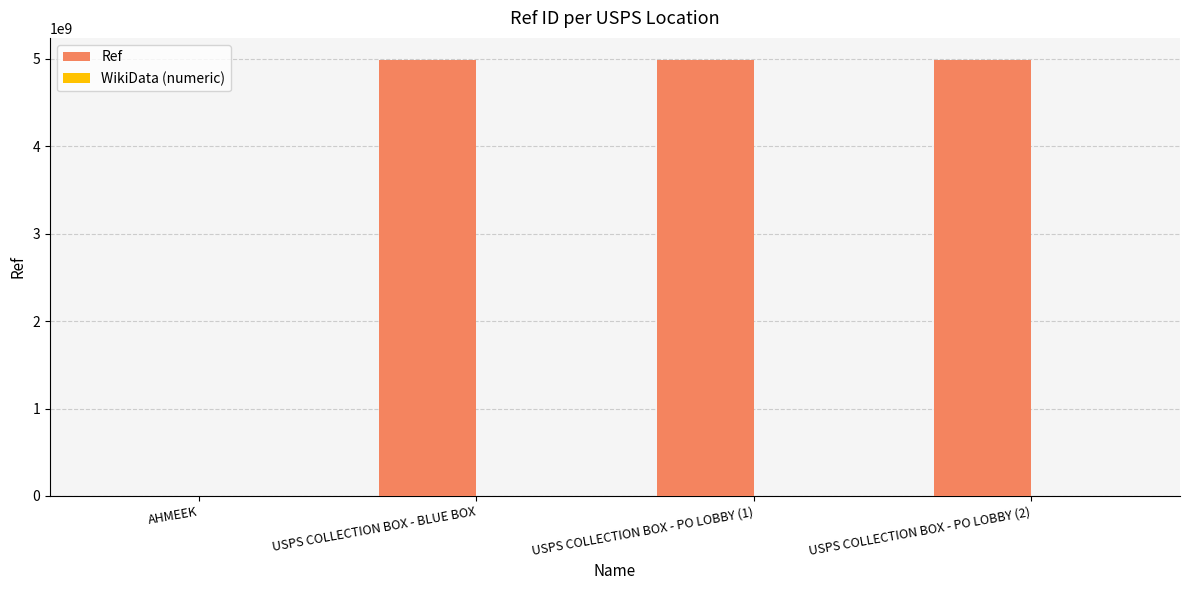

What is the average value of the Ref series?

3742913113